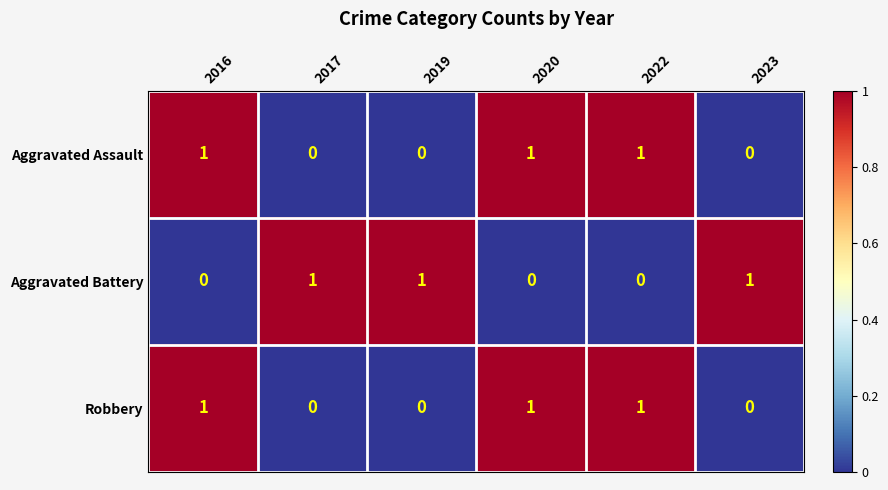

Is it true that Aggravated Battery equals 1 at 2023?

True